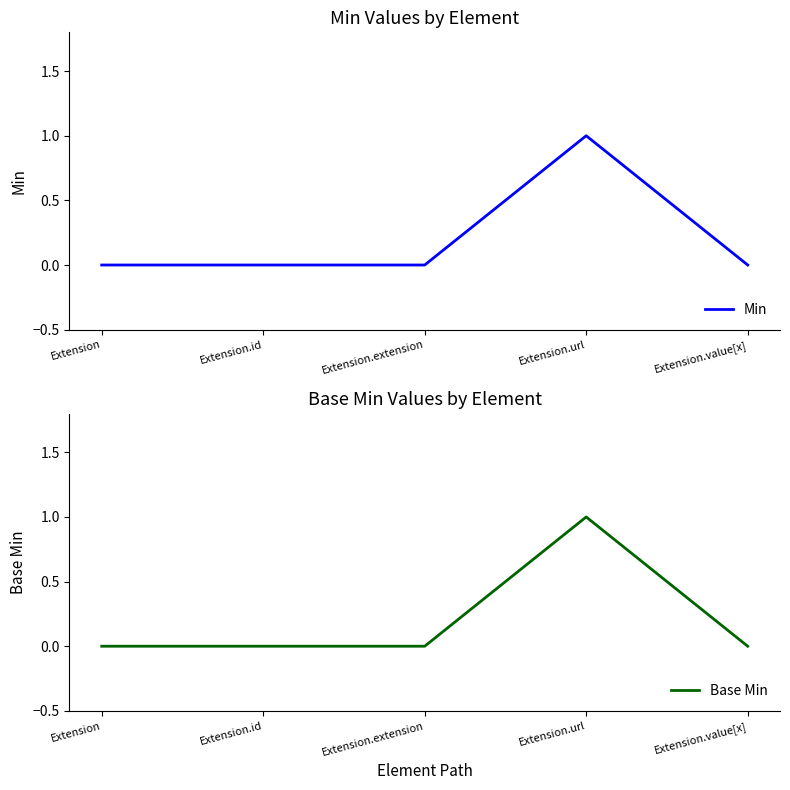

The Base Min series shows 0 at Extension.id. True or false?

True